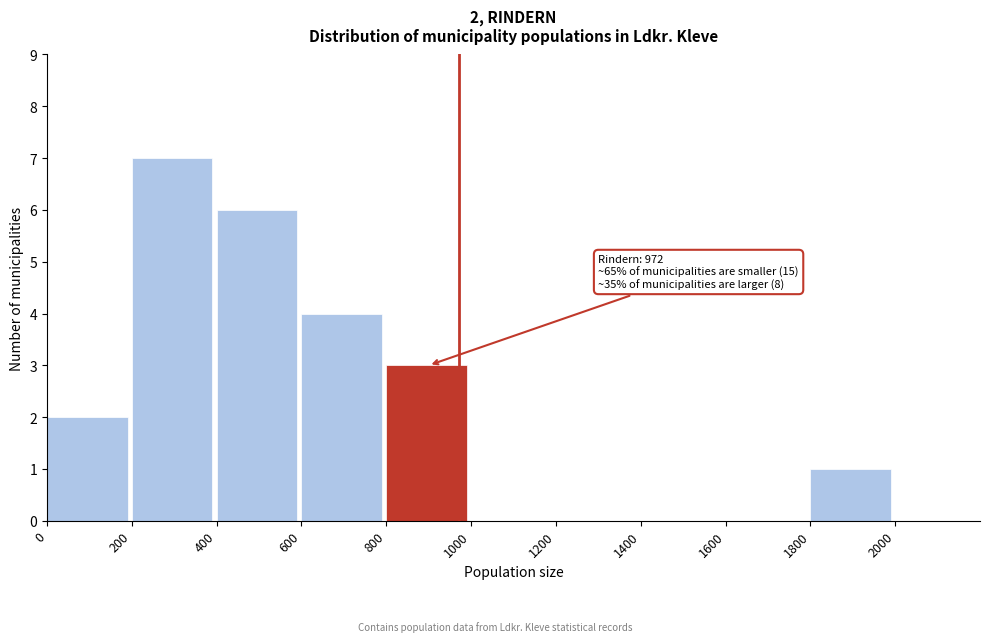

Over which range of the x-axis is the bar tallest?

200 to 400